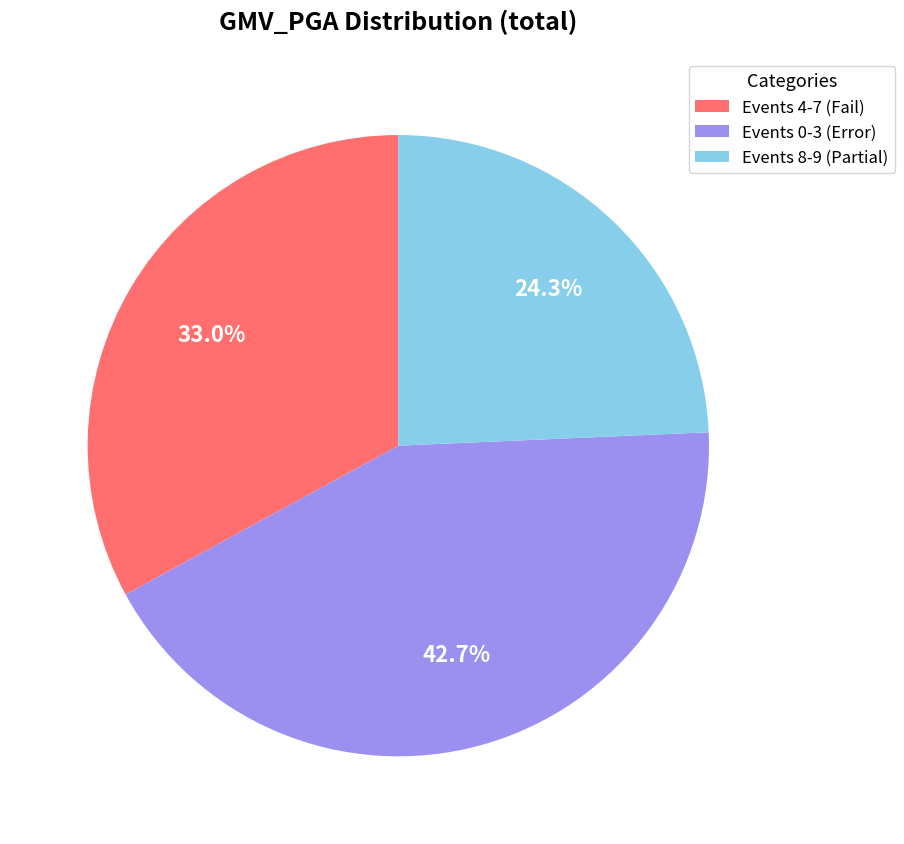

Which category has the biggest portion of the pie?

Events 0-3 (Error)